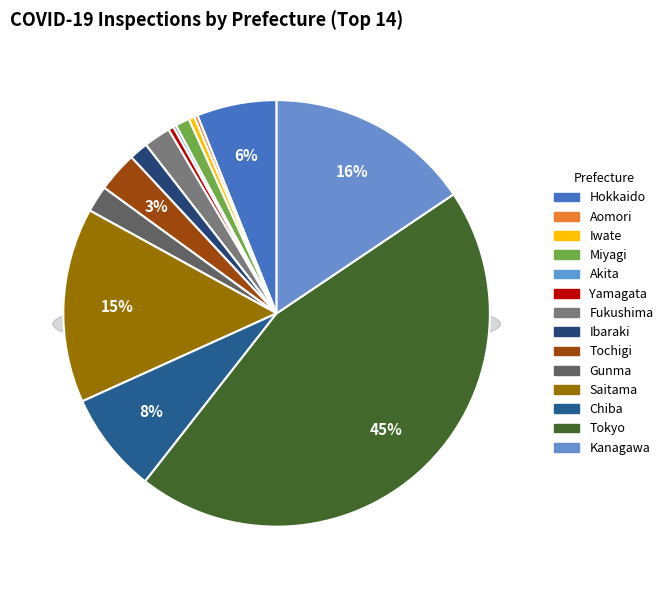

What portion of the pie excludes Ibaraki?

98.6%